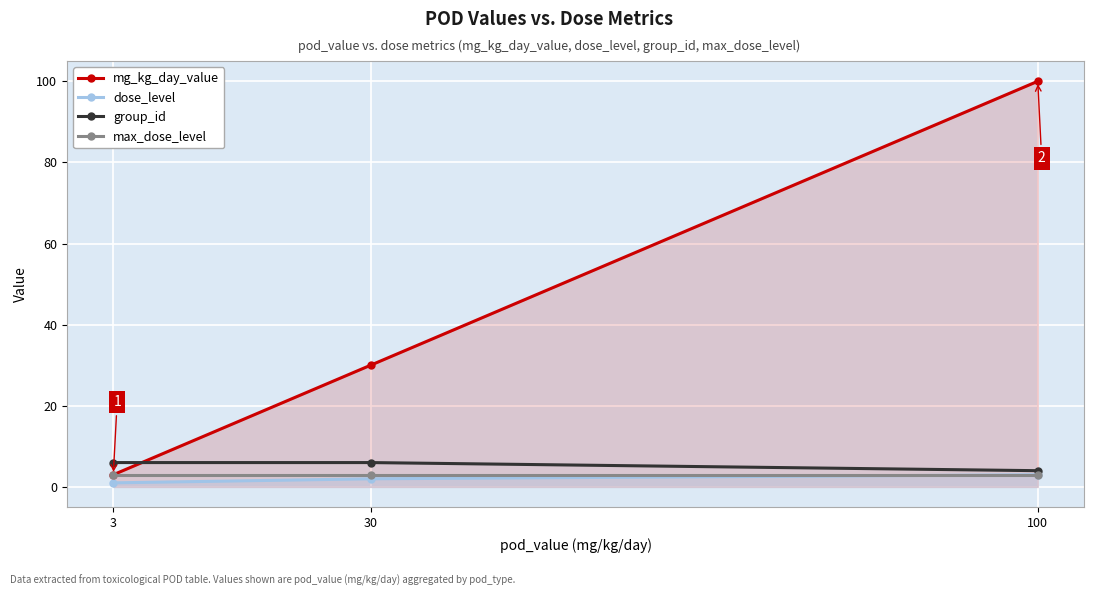

At which label is mg_kg_day_value closest to 51?

30